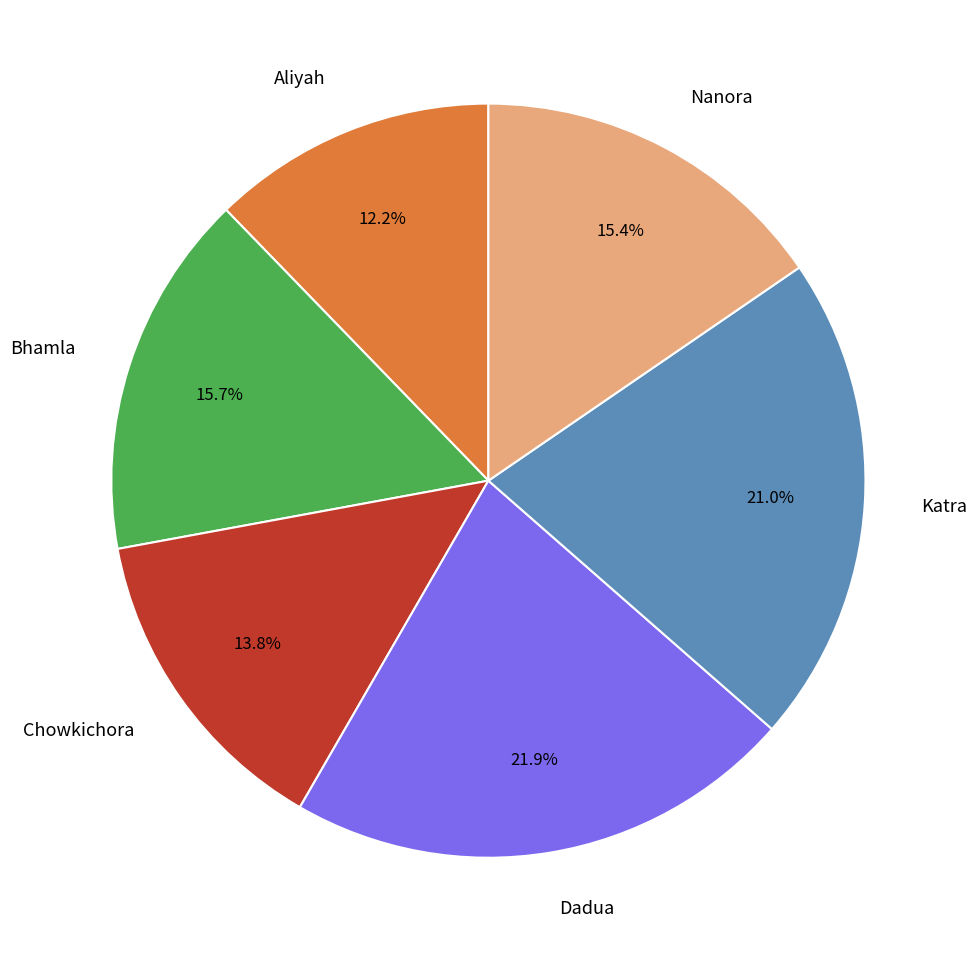

Is there a majority slice in this chart?

No